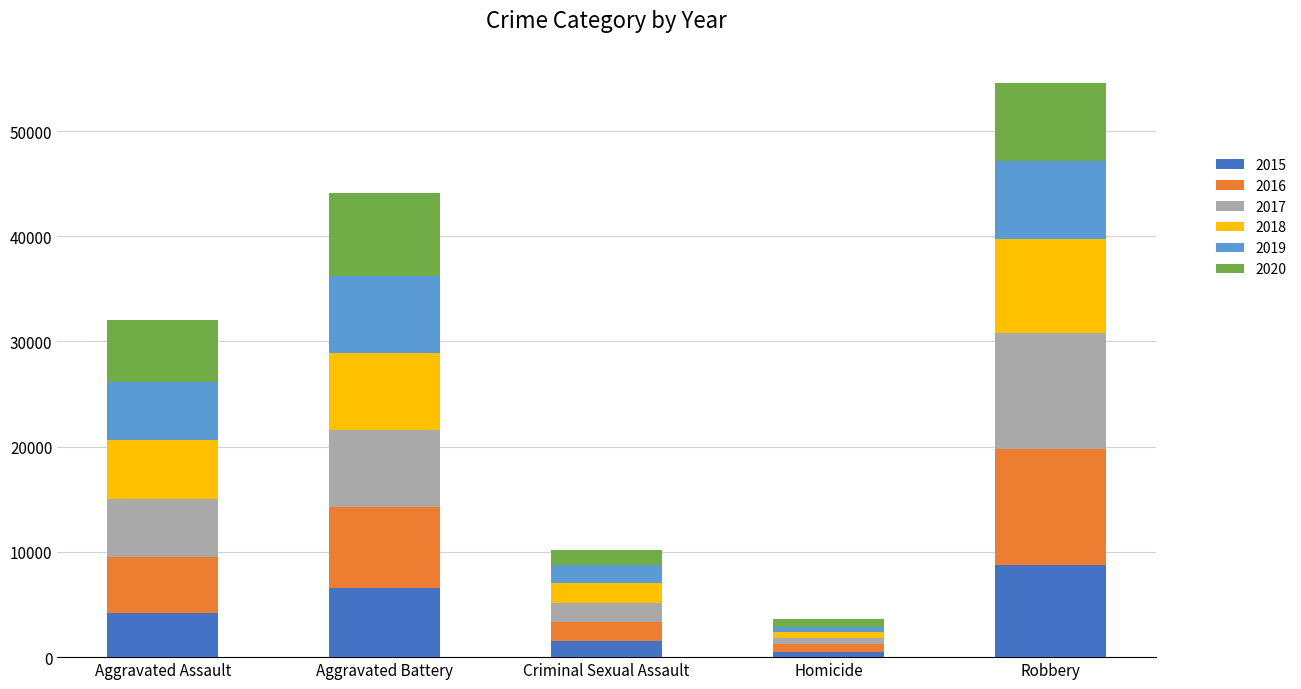

At which category is the sum across all series the highest?

Robbery